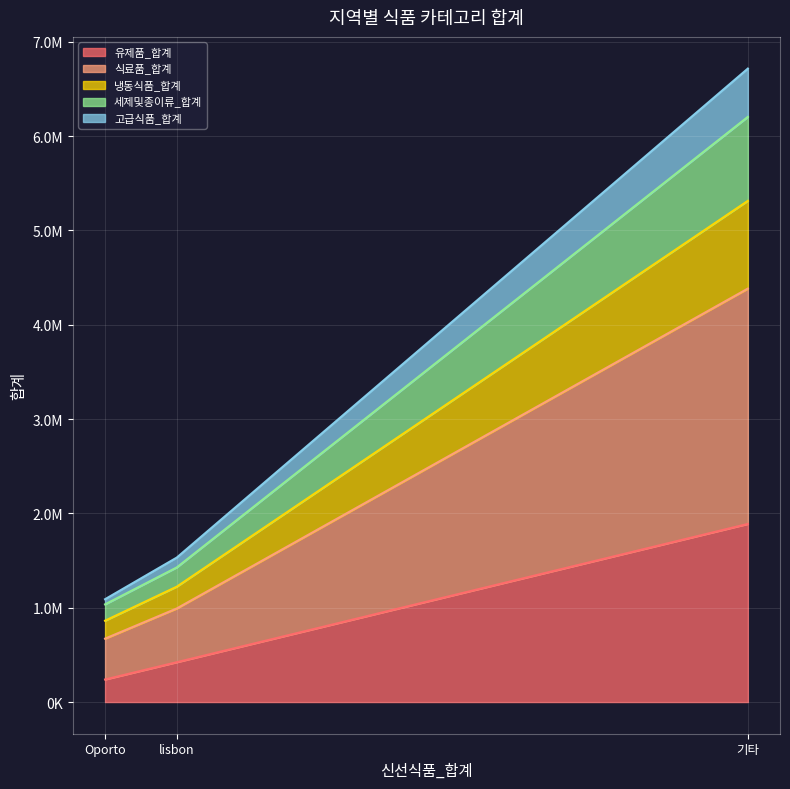

Does the chart display data point markers on the line(s)?

No